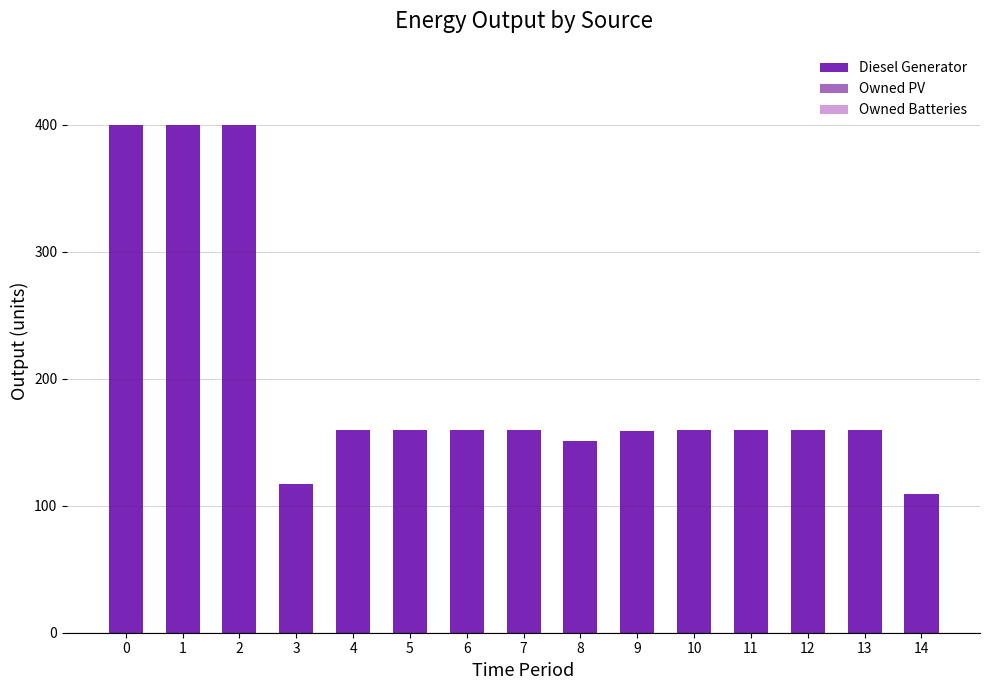

How many bars are there in total?

15